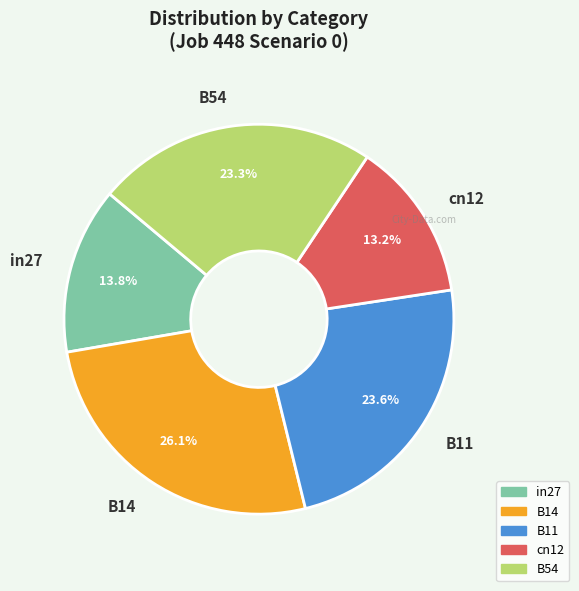

Is there a majority slice in this chart?

No